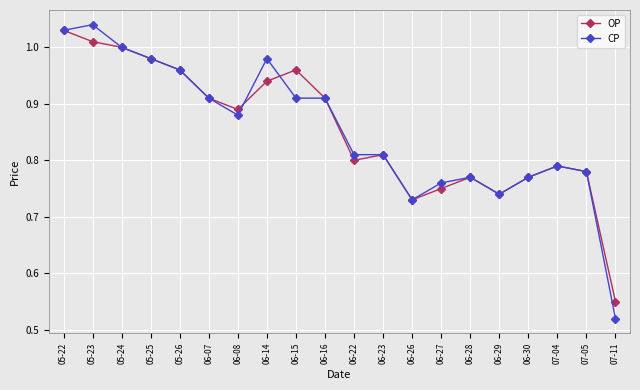

What is the difference between the CP values at 06-08 and 06-22?

0.1